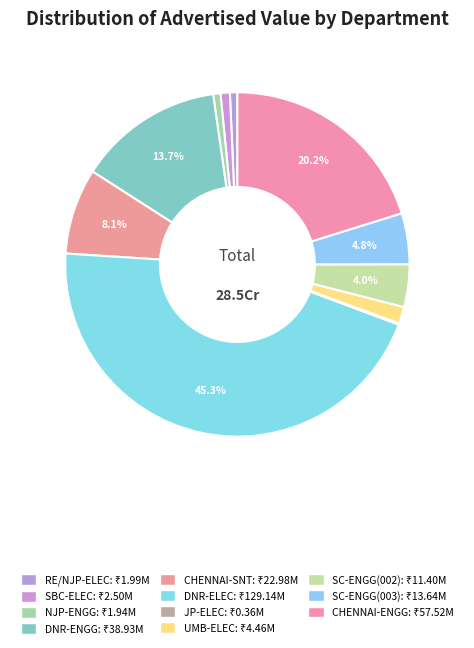

Count the number of slices in the pie.

11